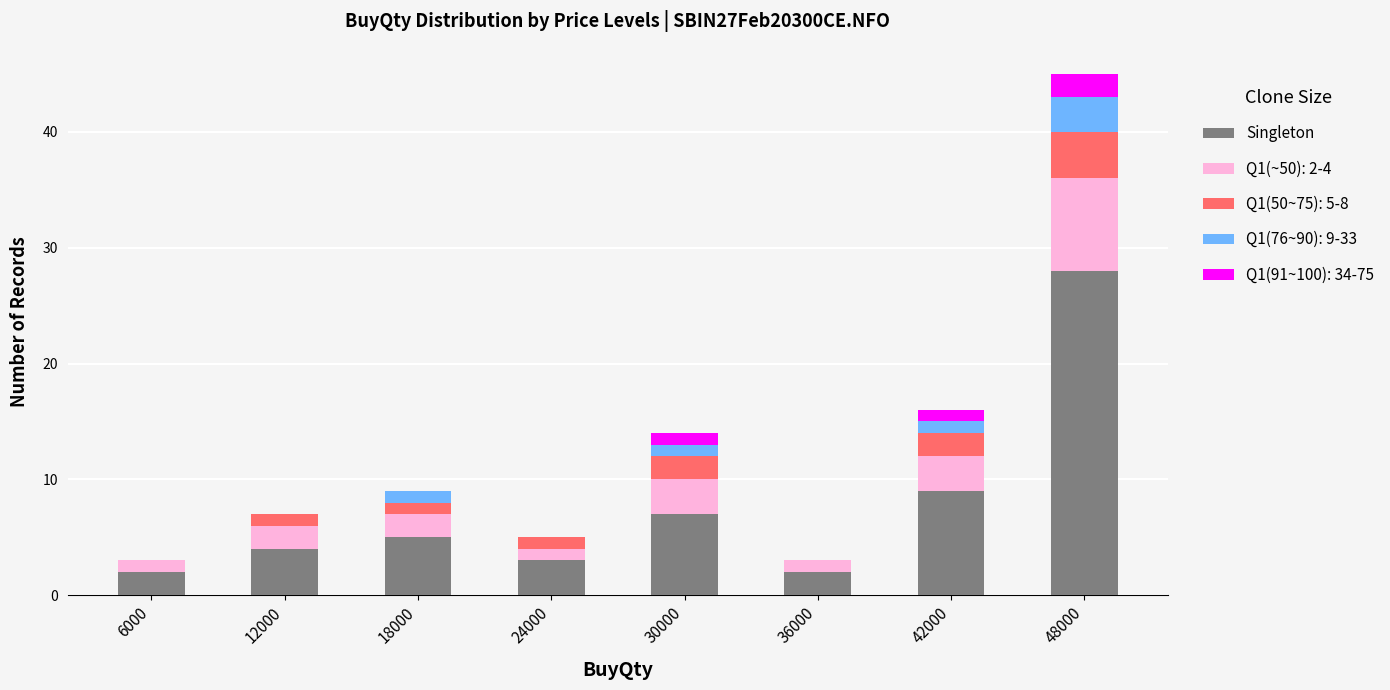

Is it true that Singleton equals 3 at 18000?

False